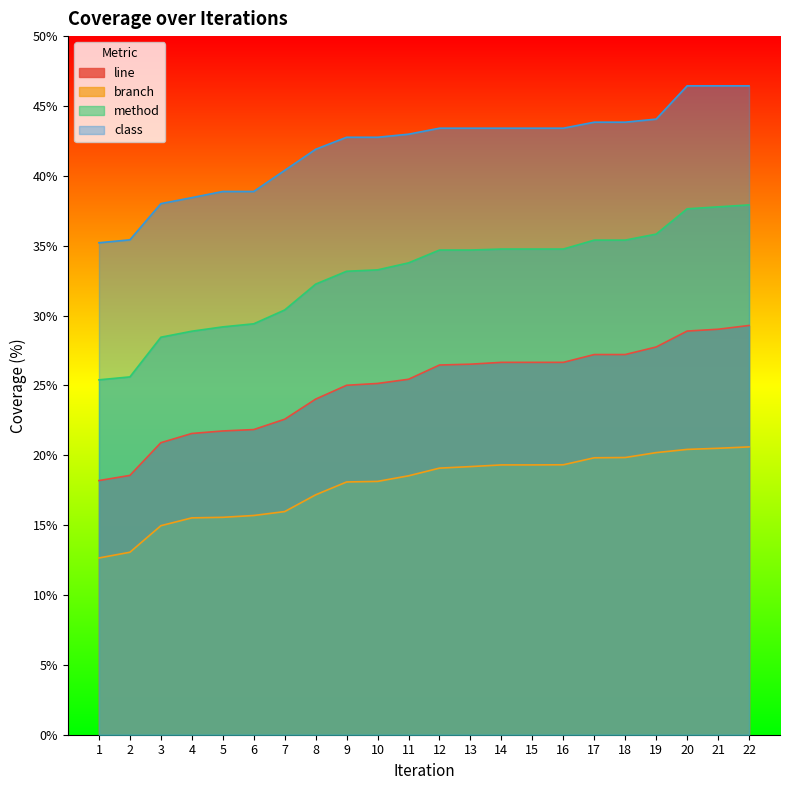

What is the value of the class point at the 18th from the left?

43.8